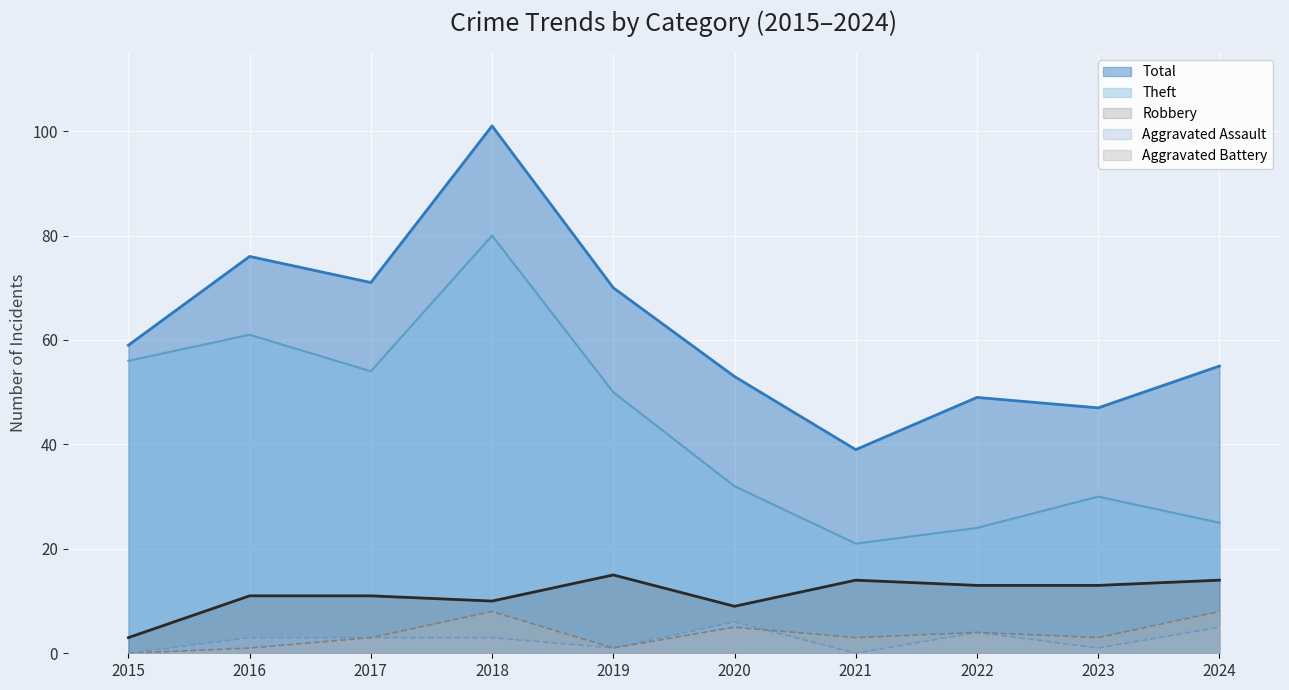

What are all the series names shown in the legend?

Total, Theft, Robbery, Aggravated Assault, Aggravated Battery